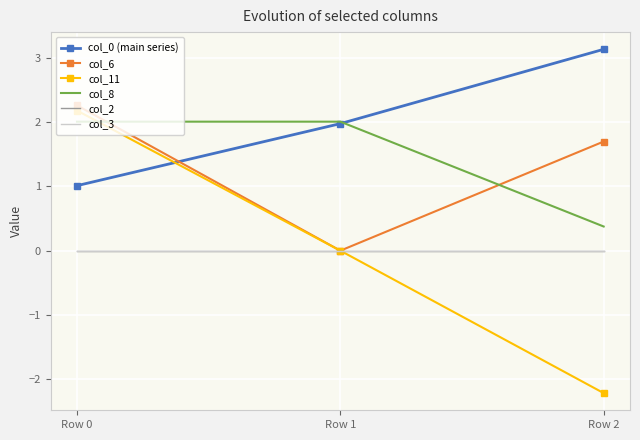

At how many categories does at least one series exceed -1?

3